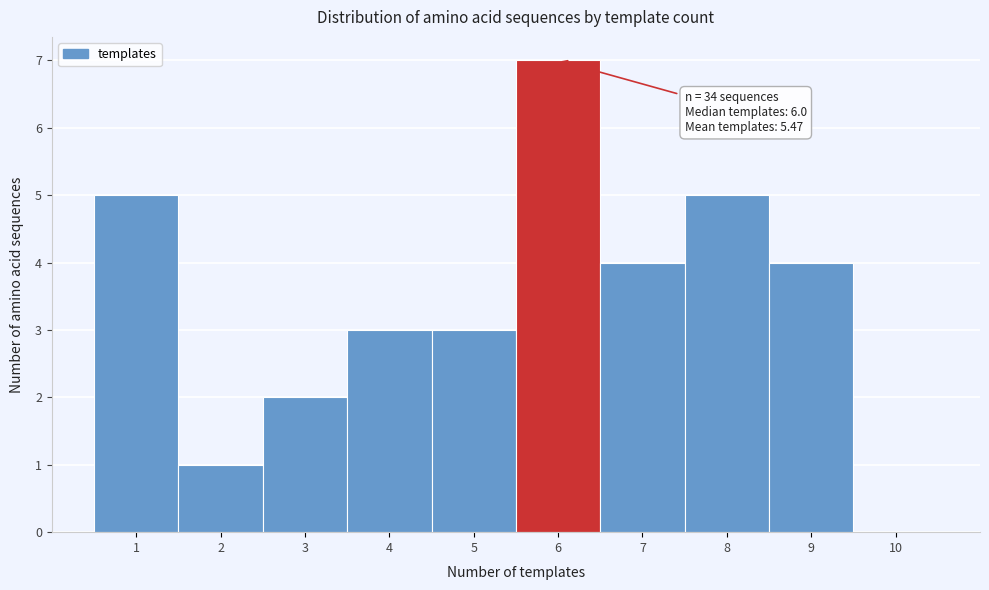

Over which range of the x-axis is the bar tallest?

5.5 to 6.5